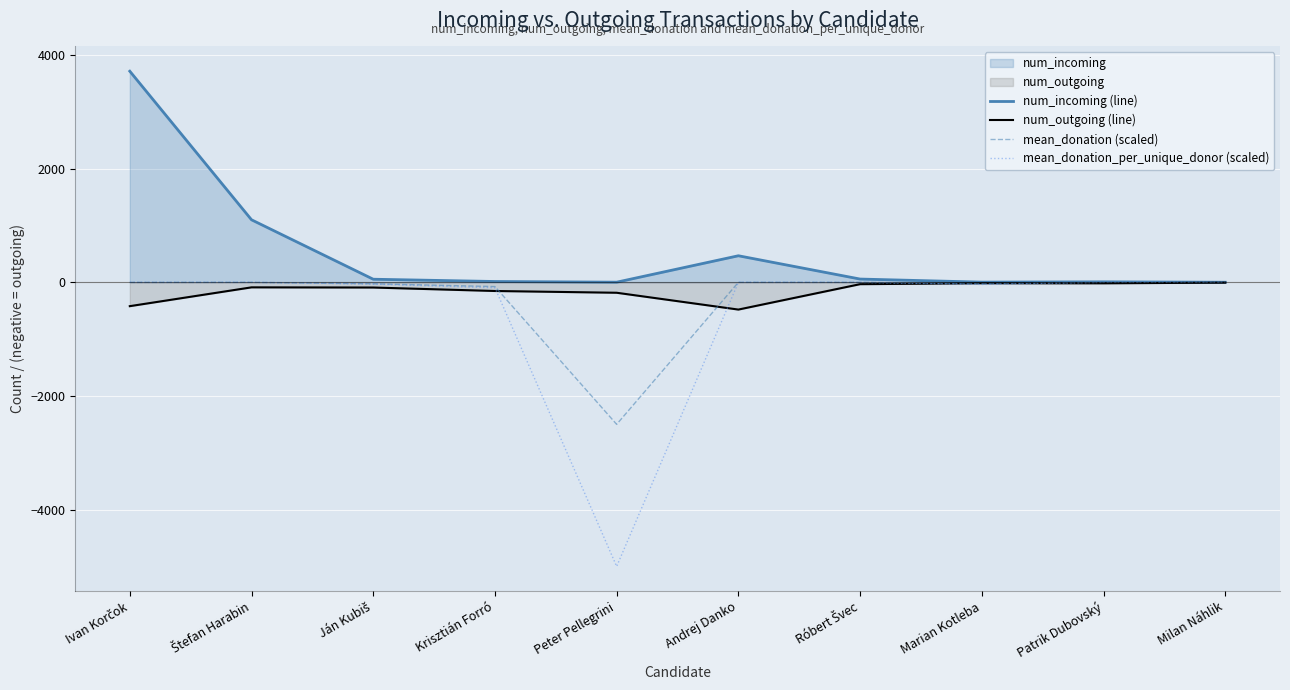

Count the number of categories in the chart.

10